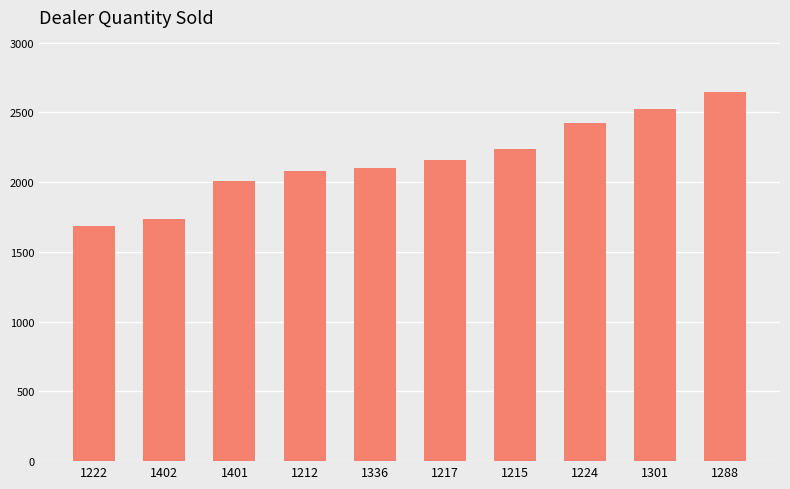

What is the ratio of the value at 1217 to the value at 1212?

1.0